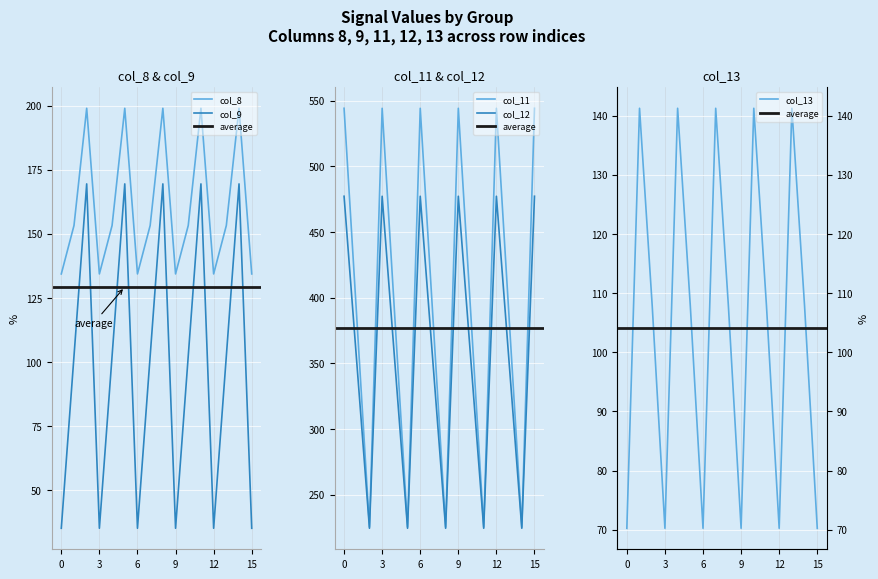

The value of col_13 at 1 is 50.1. True or false?

False